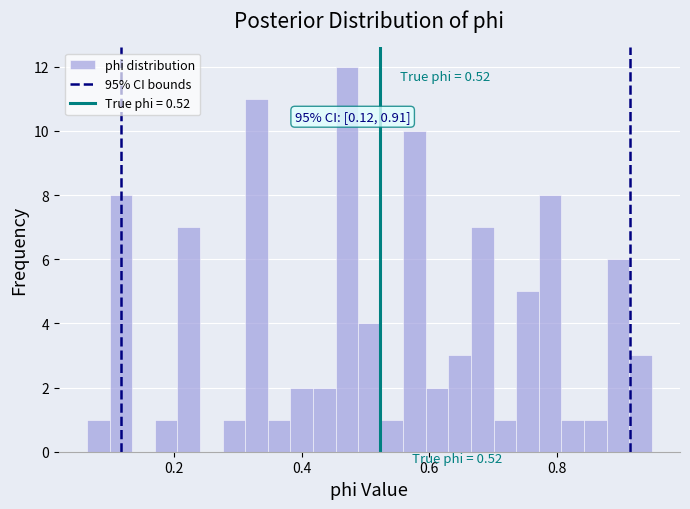

Around what value on the x-axis is the tallest bar? Give the approximate position of its centre, as read against the axis.

0.48